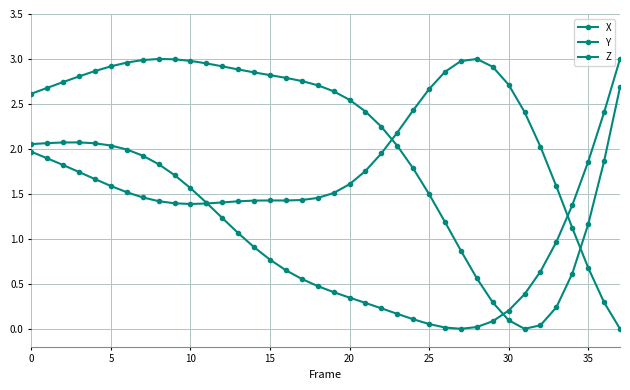

How many series are shown in this chart?

3